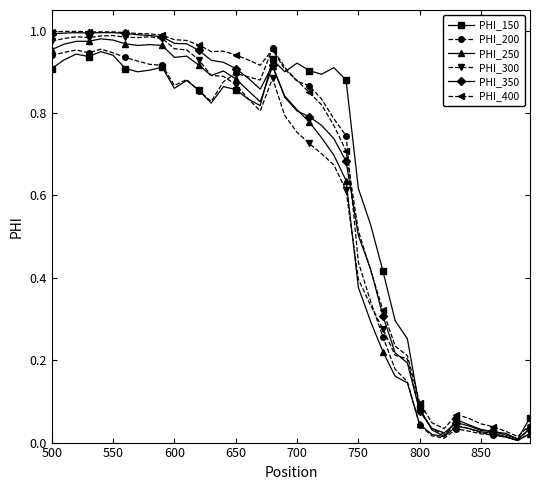

True or false: PHI_350 has more than 2 points higher than both neighbors.

True